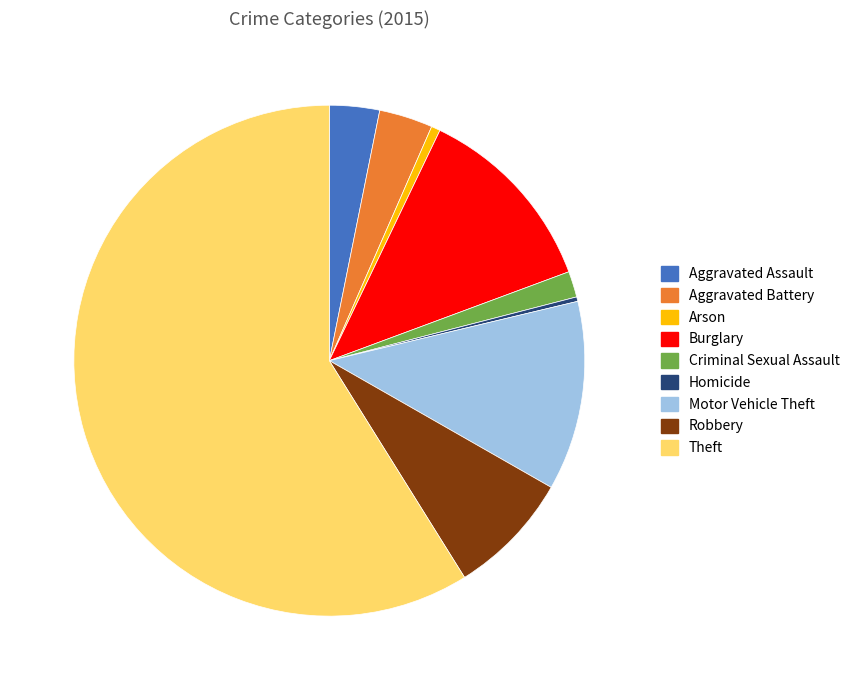

Approximately how many times larger is the value at Homicide compared to Arson?

0.5